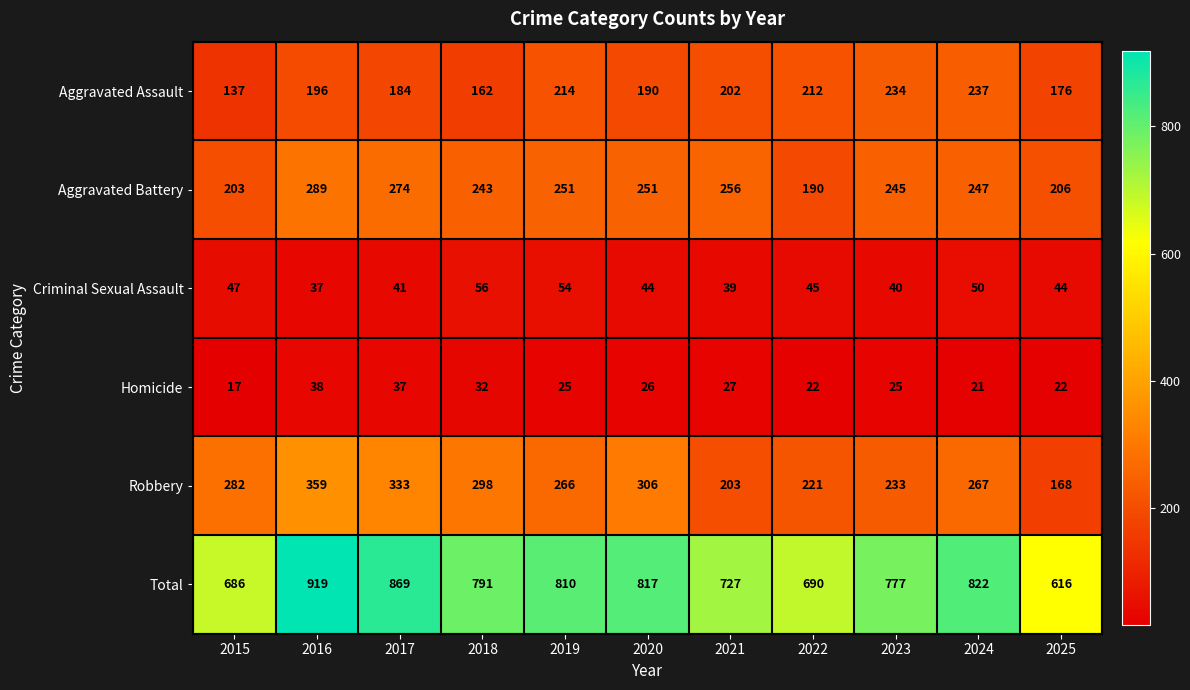

At 2019, list the series in order from largest to smallest.

Total, Robbery, Aggravated Battery, Aggravated Assault, Criminal Sexual Assault, Homicide